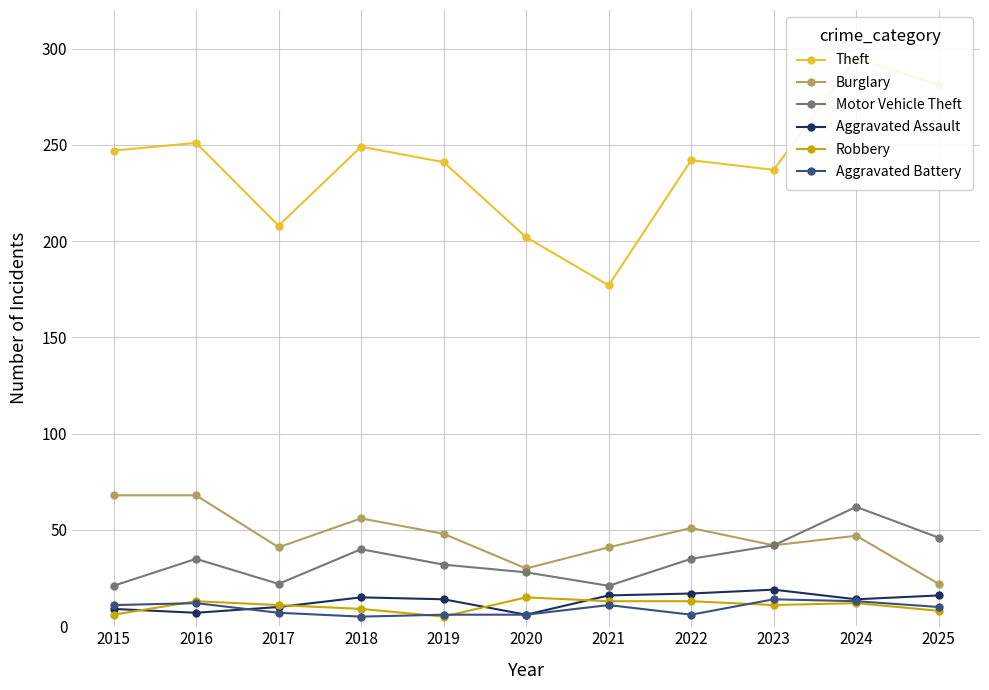

The Aggravated Battery series shows 3 at 2022. True or false?

False